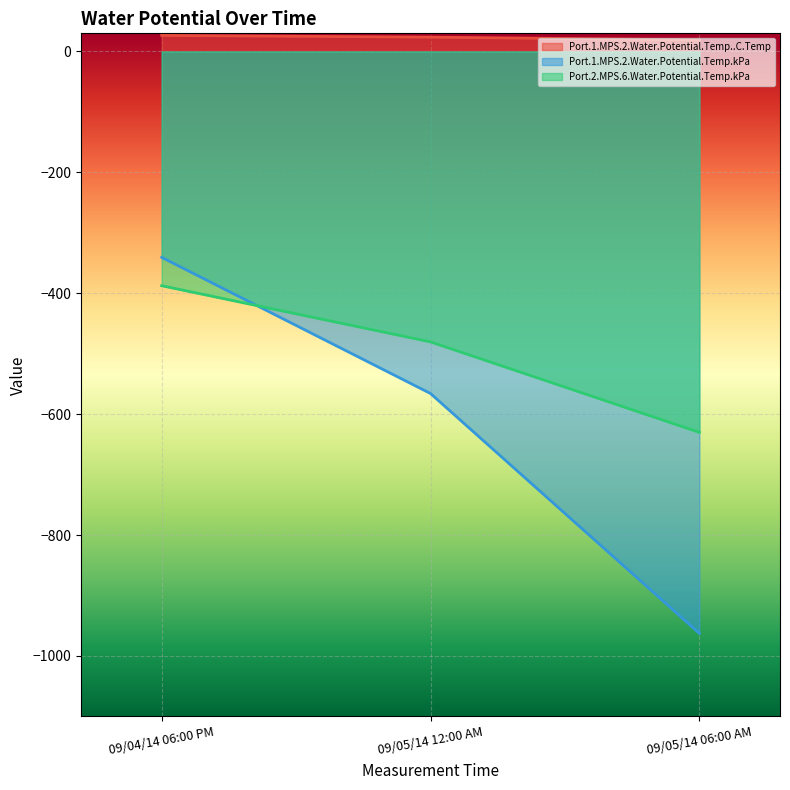

What is the value of the Port.1.MPS.2.Water.Potential.Temp.kPa point at the 2nd from the left?

-565.8